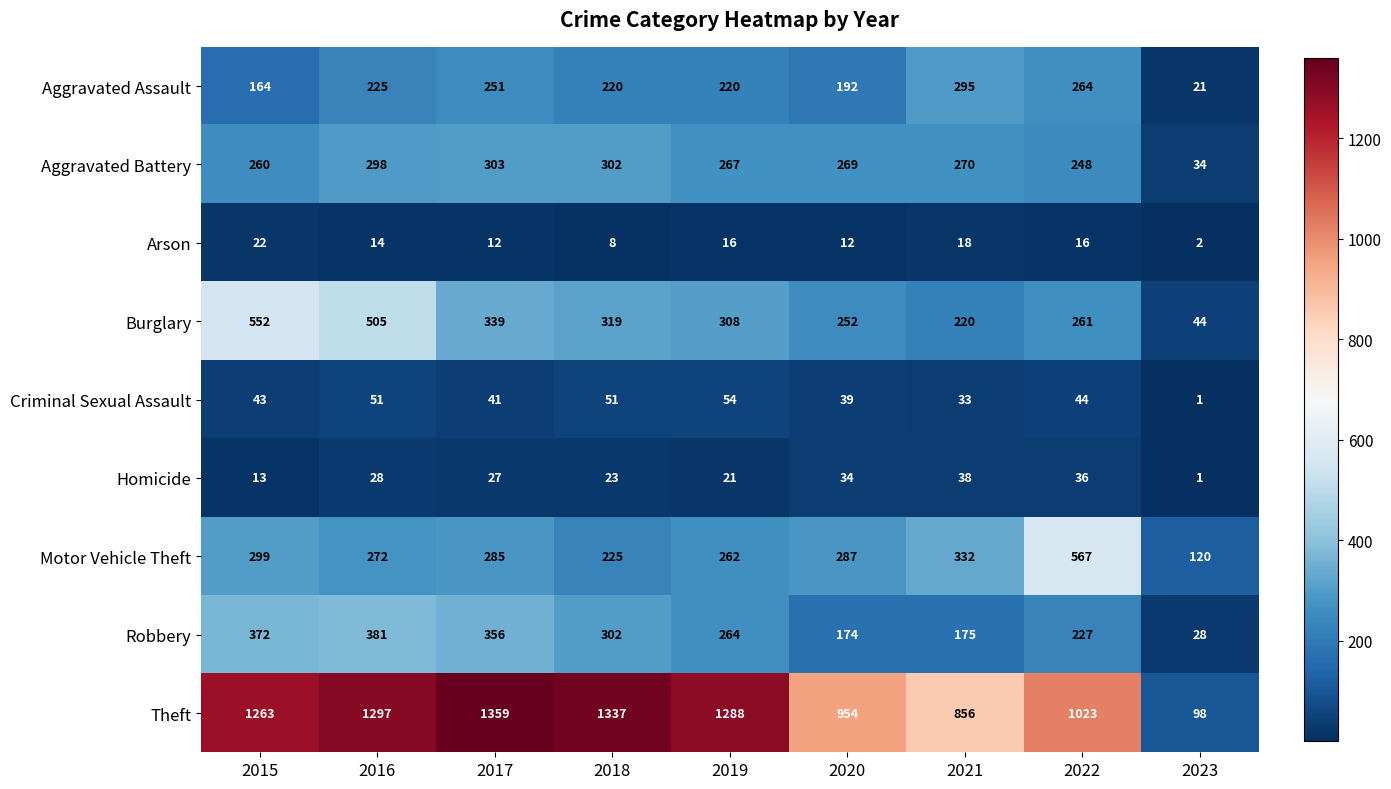

What is the minimum value for Burglary?

44